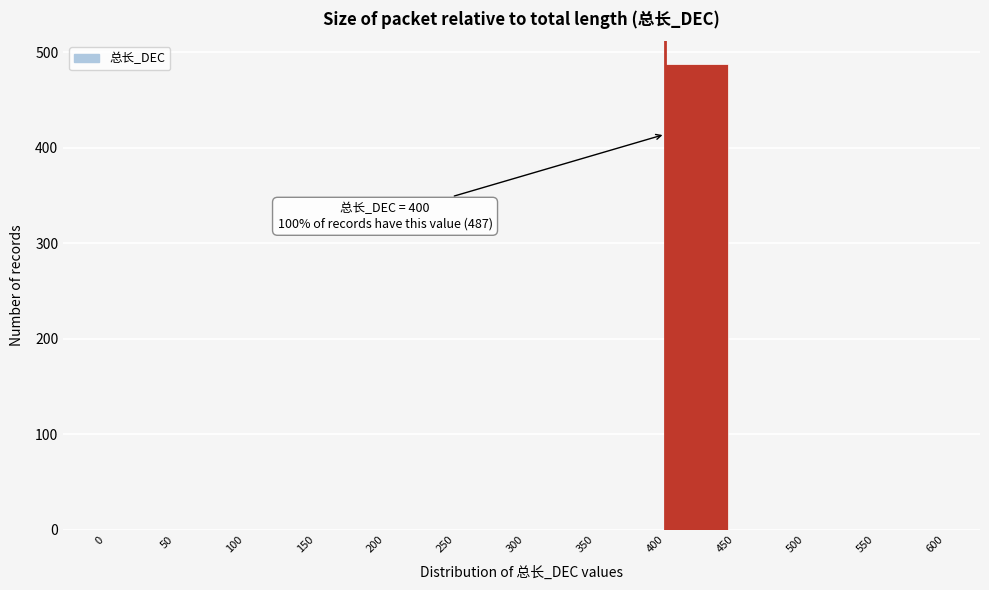

Over which range of the x-axis is the bar tallest?

400 to 450